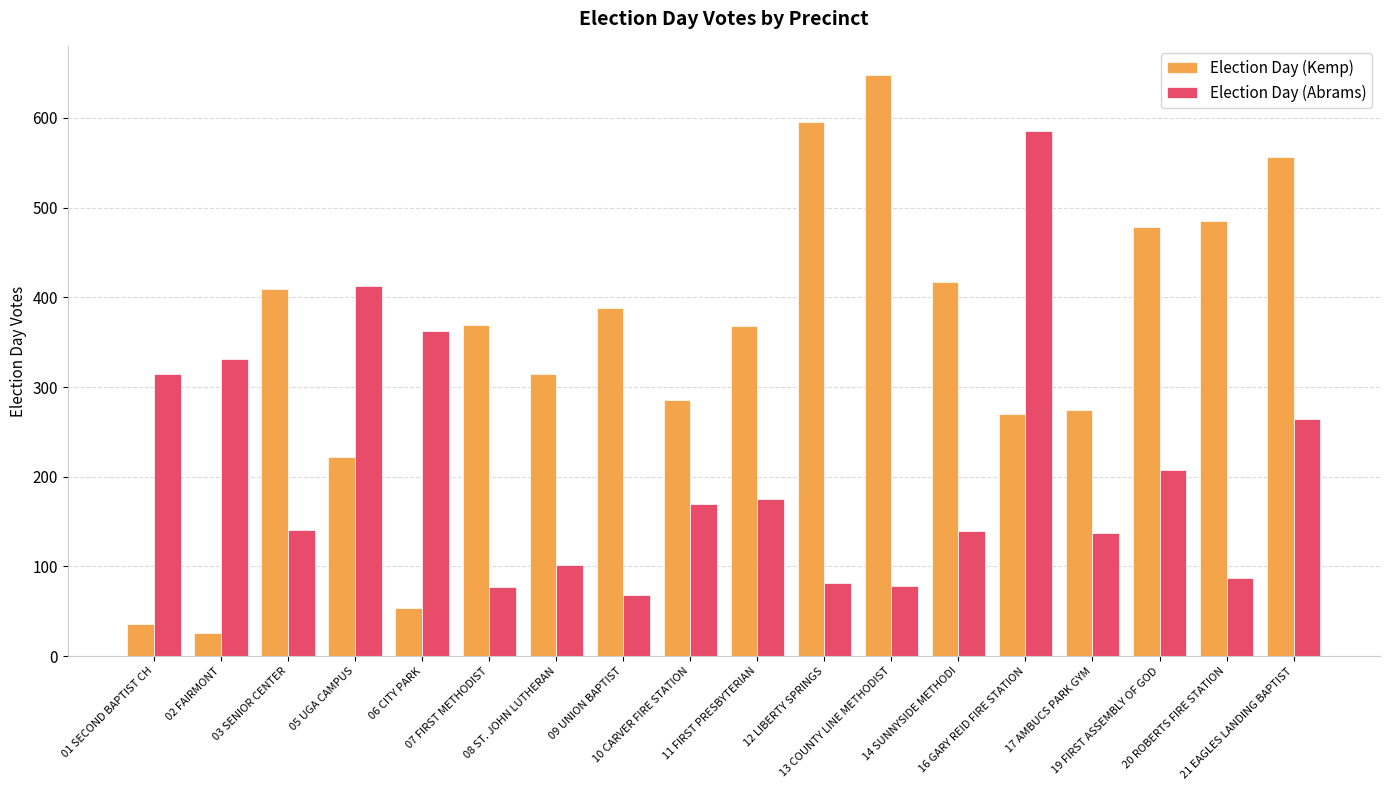

Does the chart contain any negative values?

No